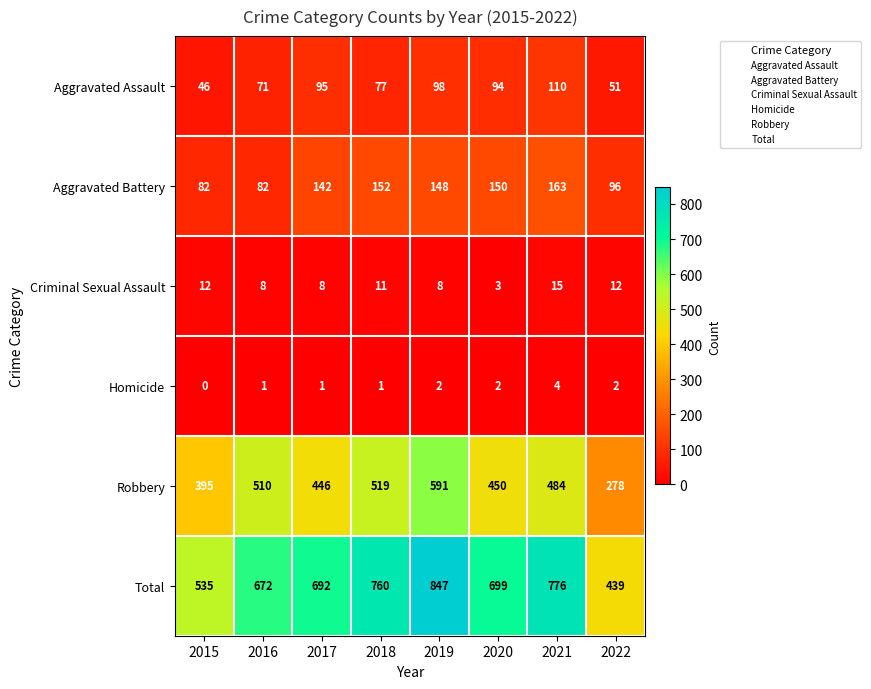

The Aggravated Battery series shows 163 at 2021. True or false?

True